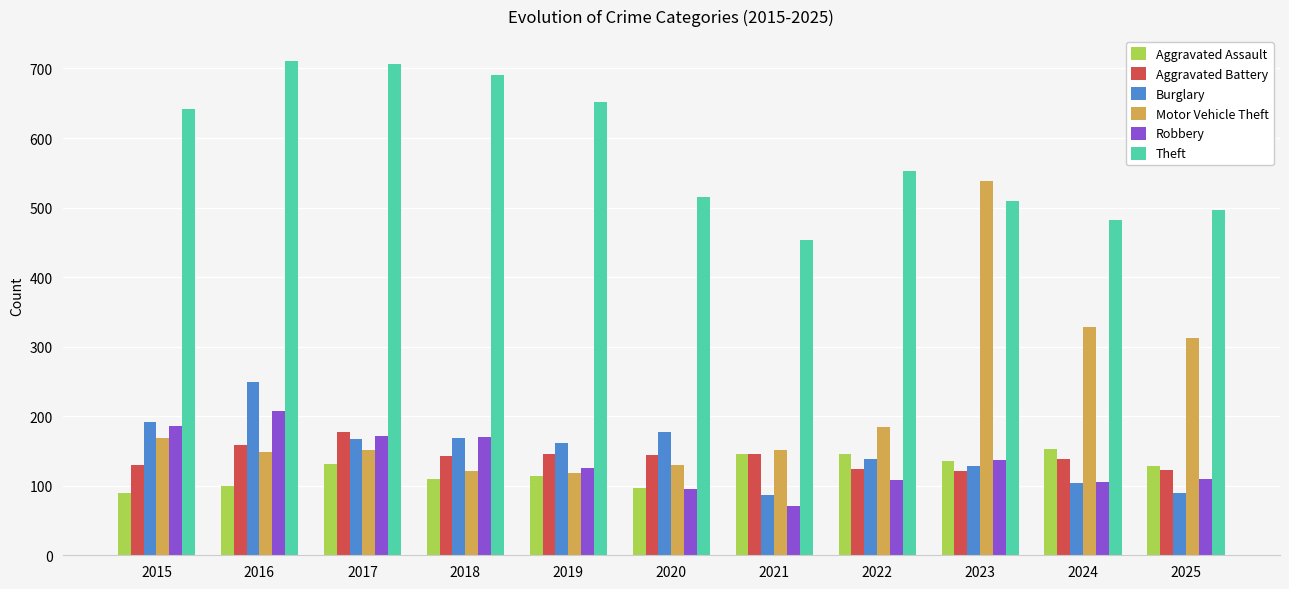

What is the lowest value of the Burglary series?

87